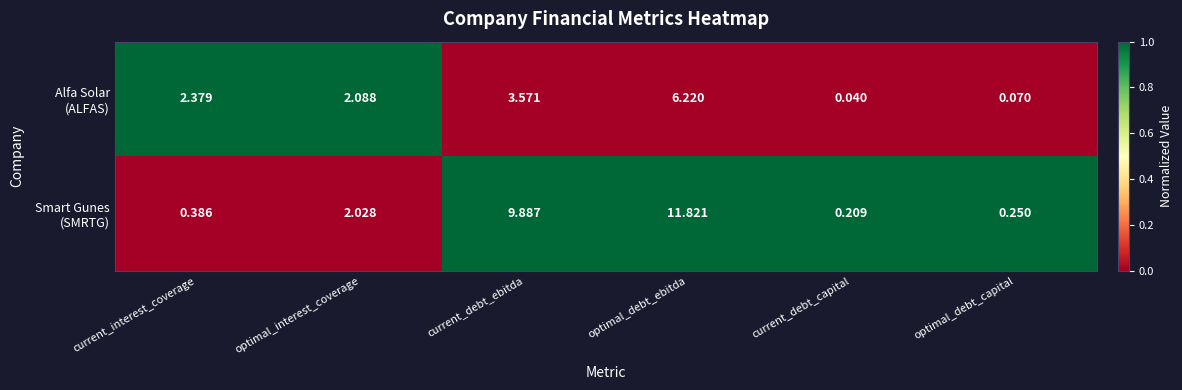

Which category has the highest value across all series?

optimal_debt_ebitda